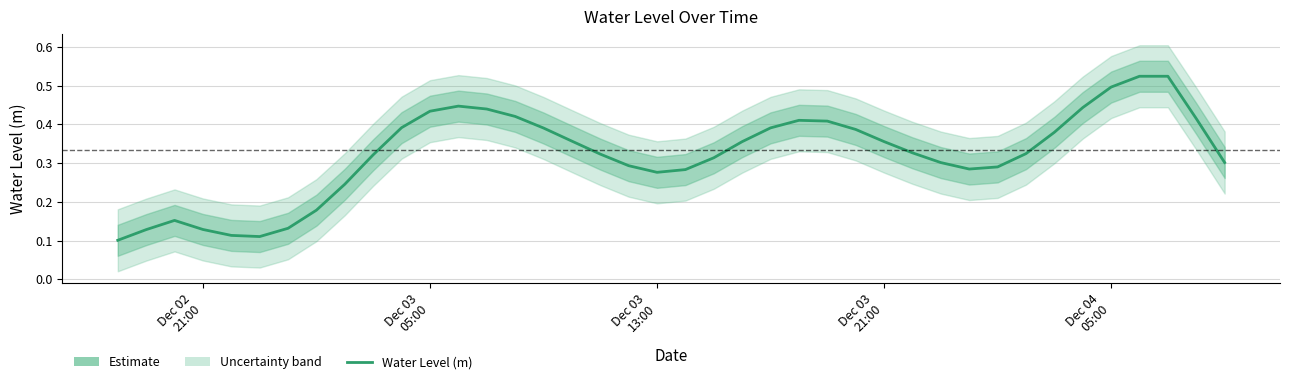

At which category does the chart reach its minimum across all series?

Dec 02
21:00